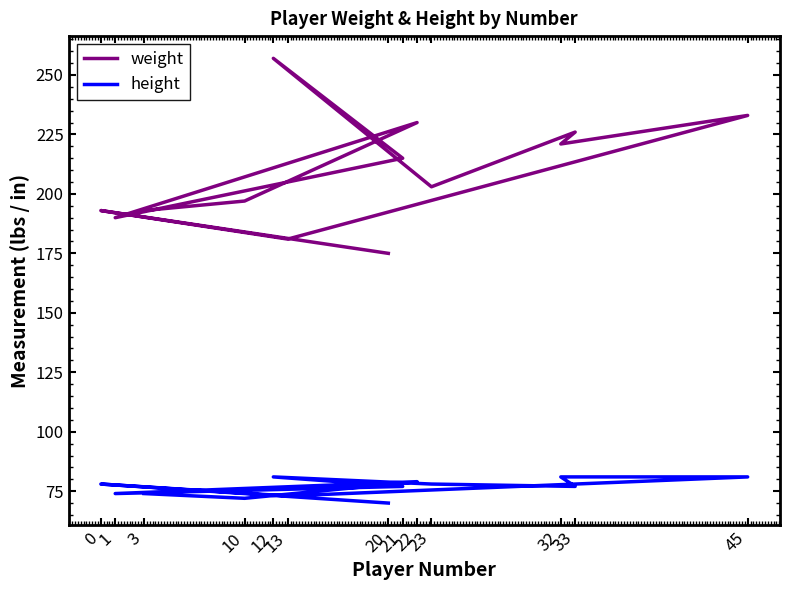

List the series in order of their overall mean, lowest first.

height, weight